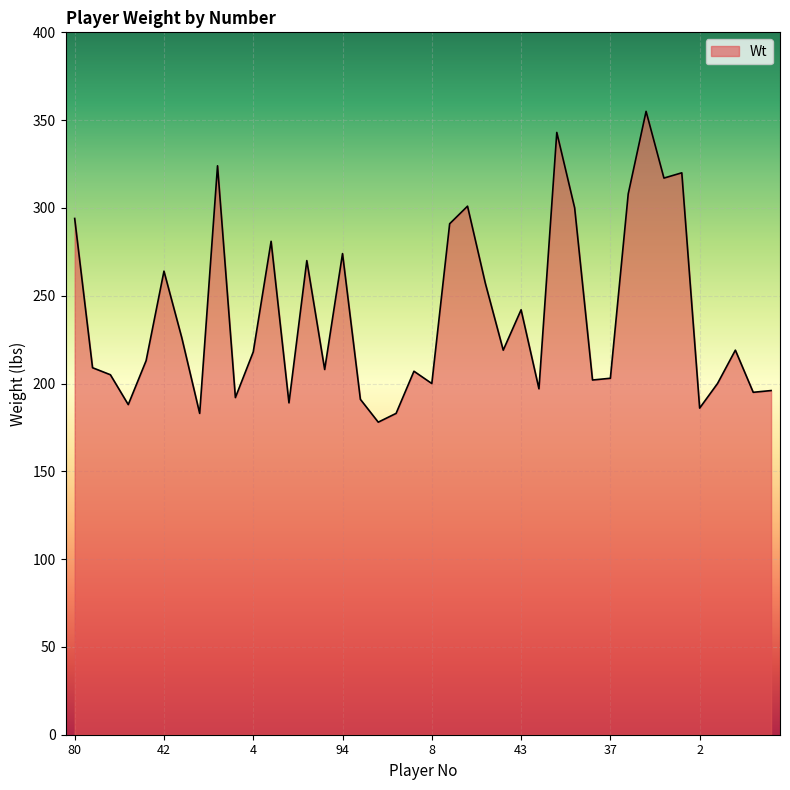

What is the greatest value displayed?

355